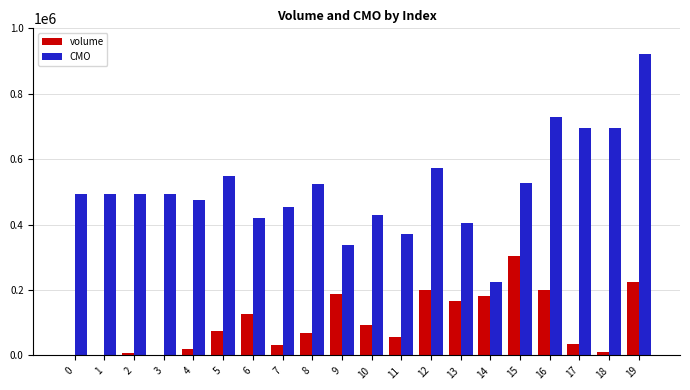

Between 5 and 10, which series saw the biggest shift?

CMO